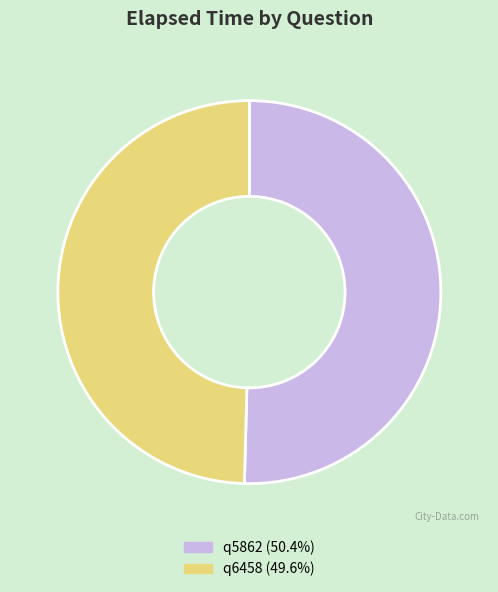

Do q5862 (50.4%) and q6458 (49.6%) together represent more than half of the pie?

Yes